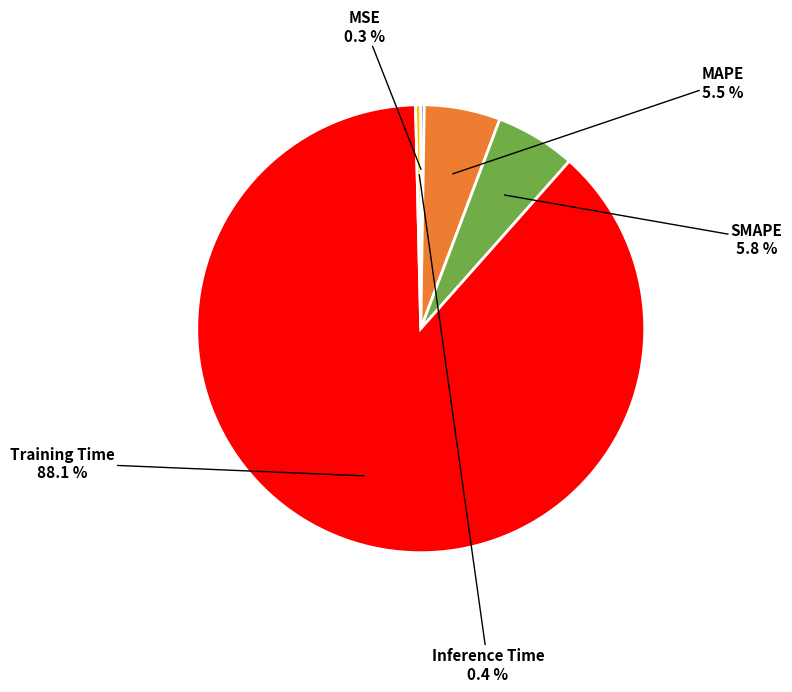

Which slice is the largest?

Training Time